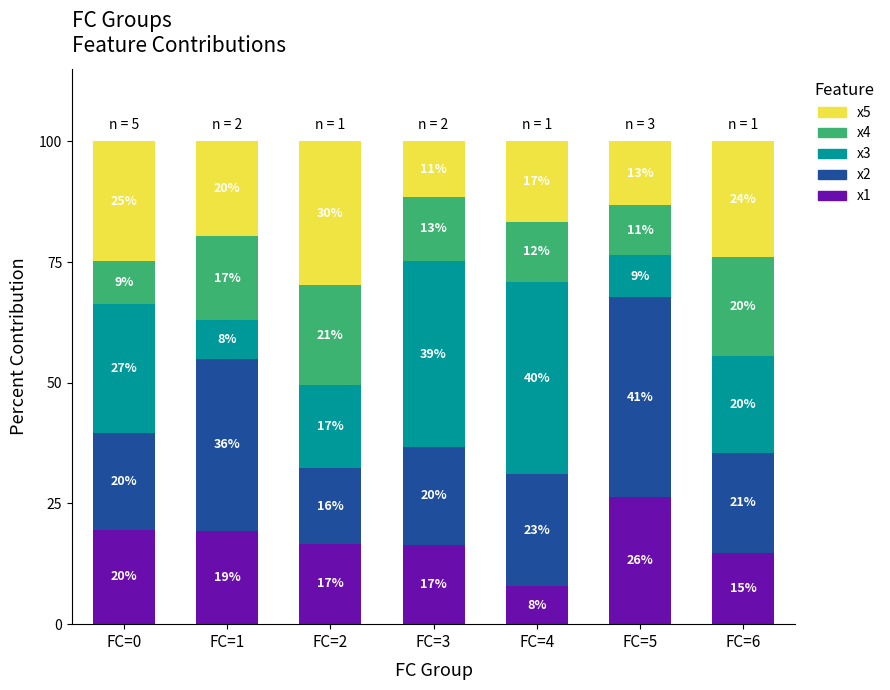

What is the sum of the x2 values at FC=2 and FC=5?

57.0